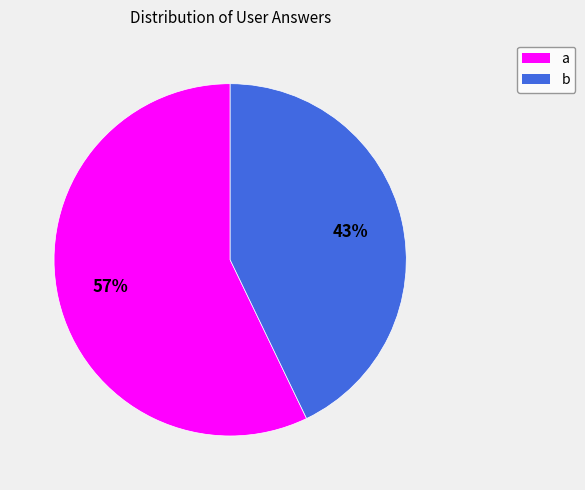

Which slice is the smallest?

b